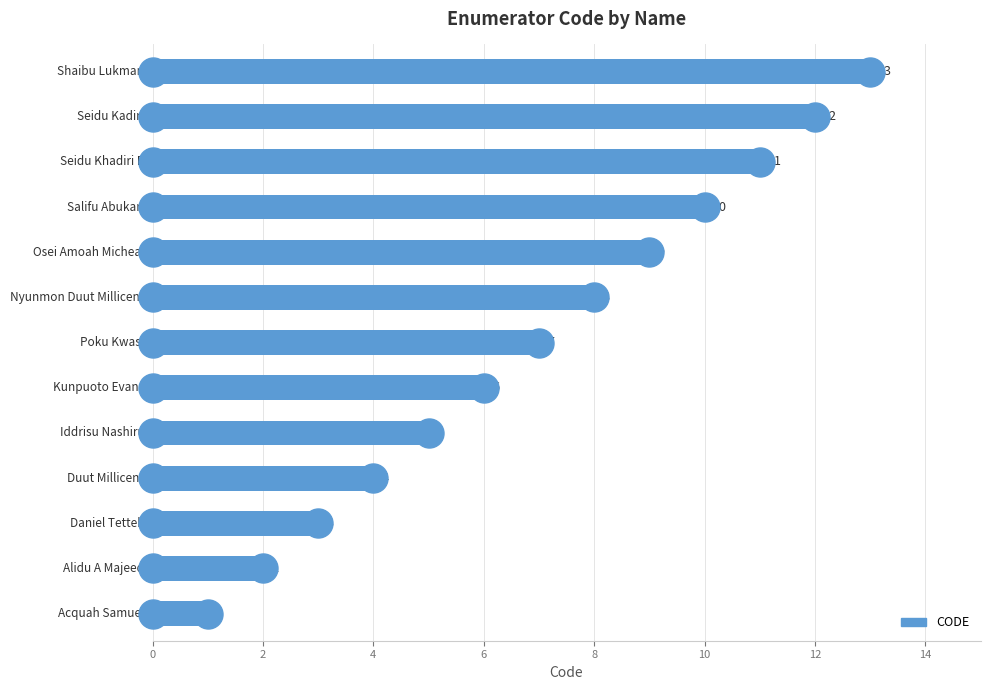

What is the greatest value displayed?

13